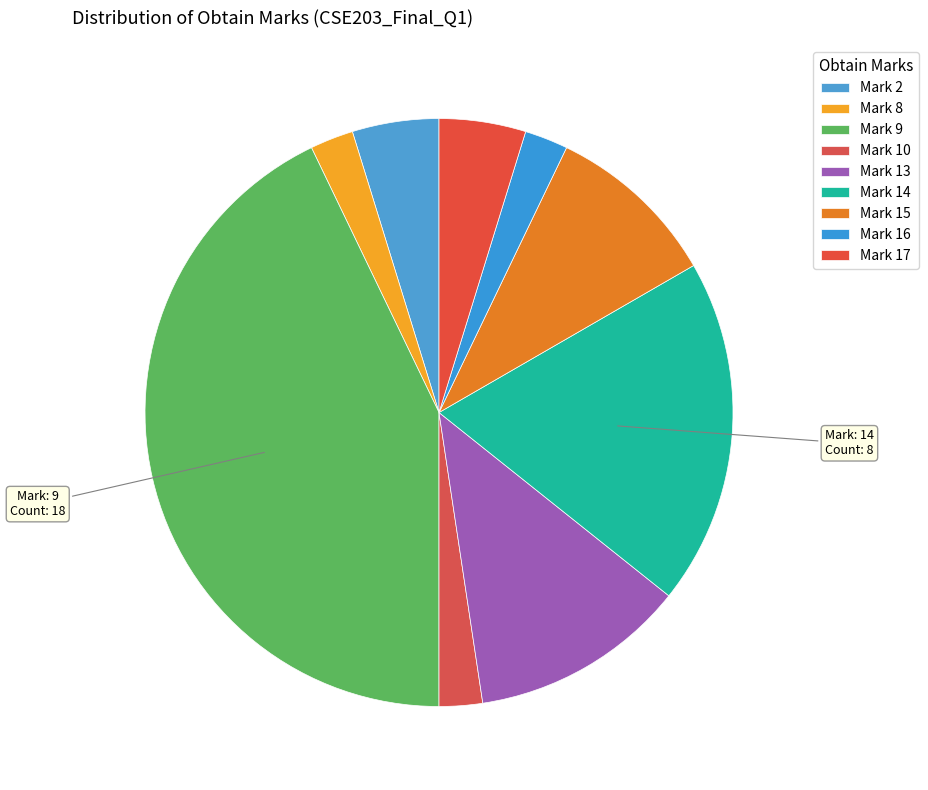

Count the number of slices in the pie.

9